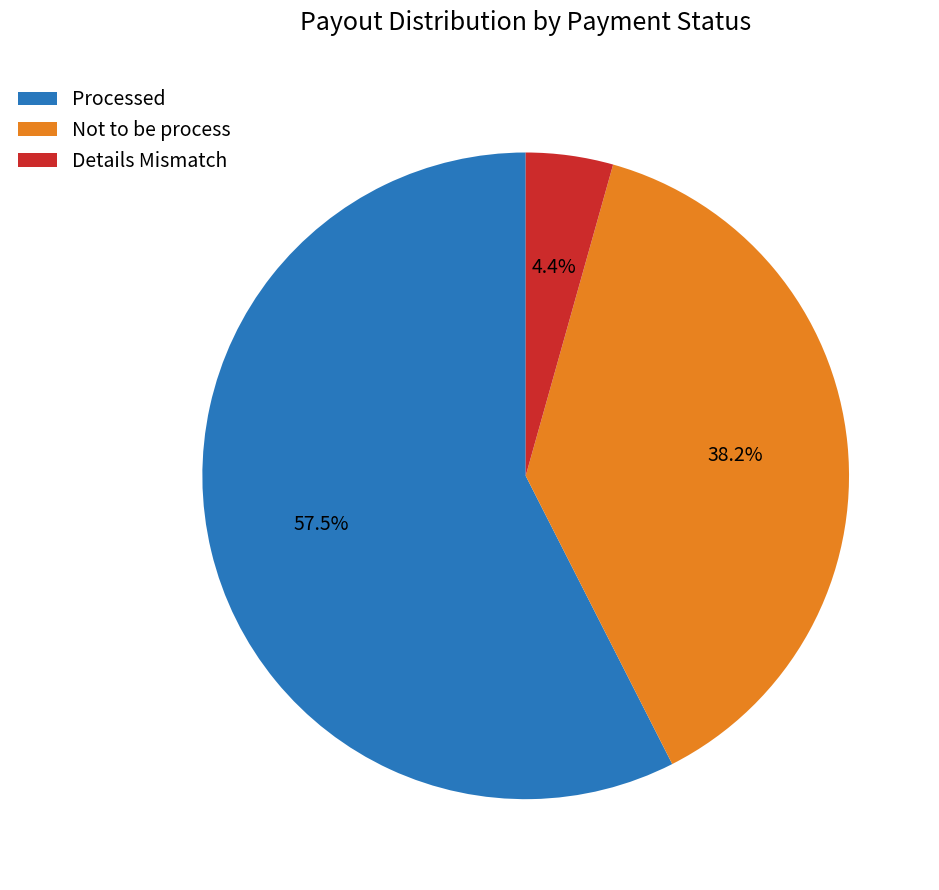

To the nearest percent, what is the average slice percentage?

33%